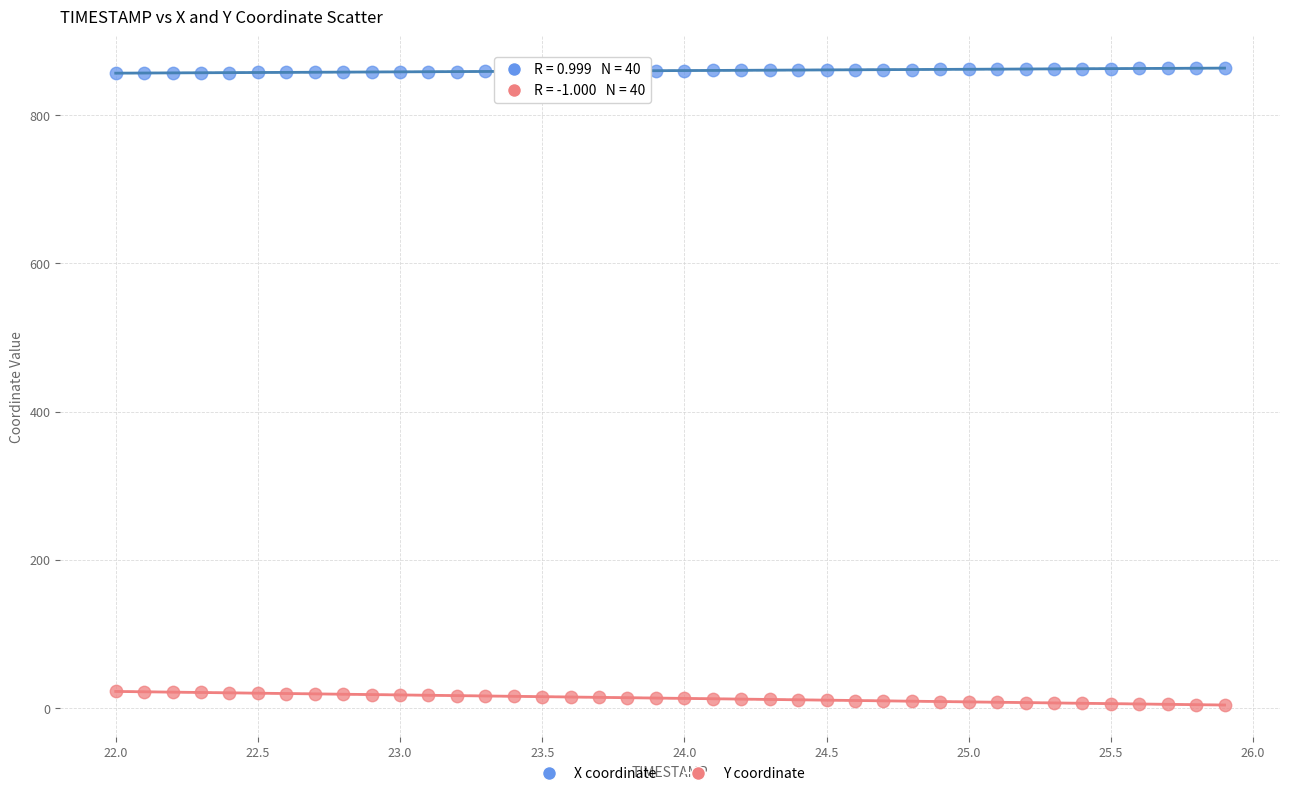

What are all the series names shown in the legend?

X coordinate, Y coordinate